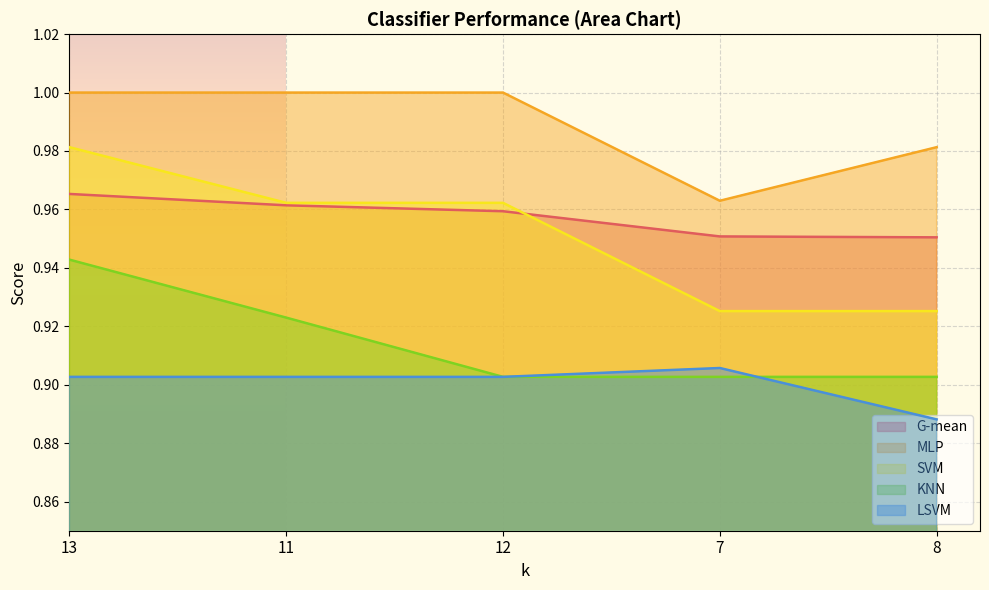

How many lines are shown in the chart?

5